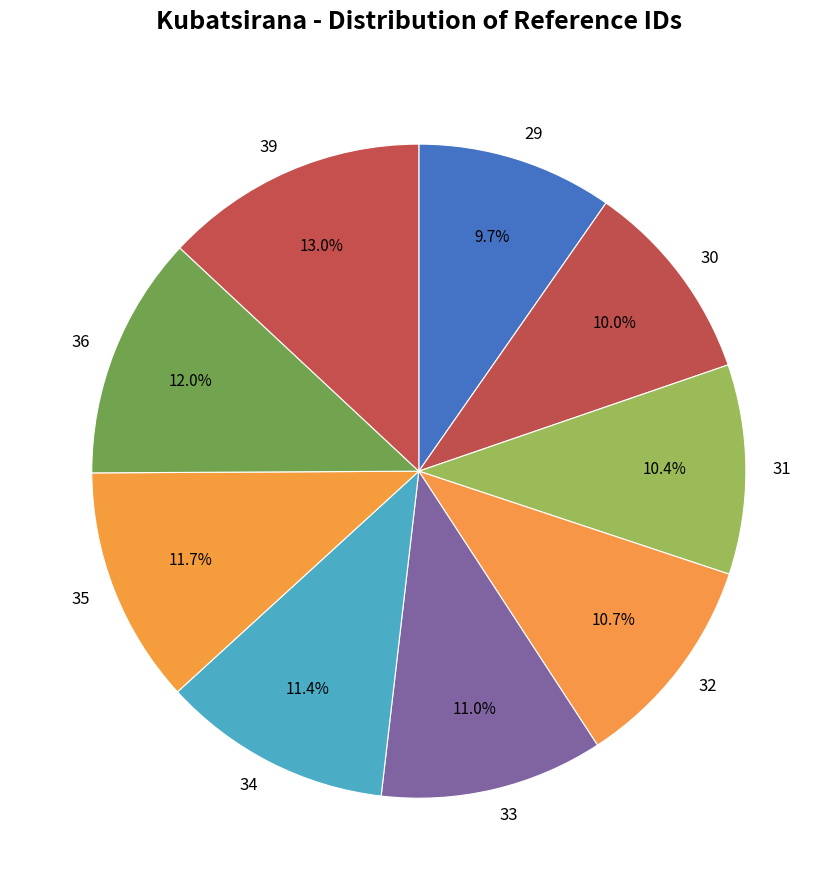

To the nearest percent, what is the difference between the 30 and 32 slice percentages?

1%